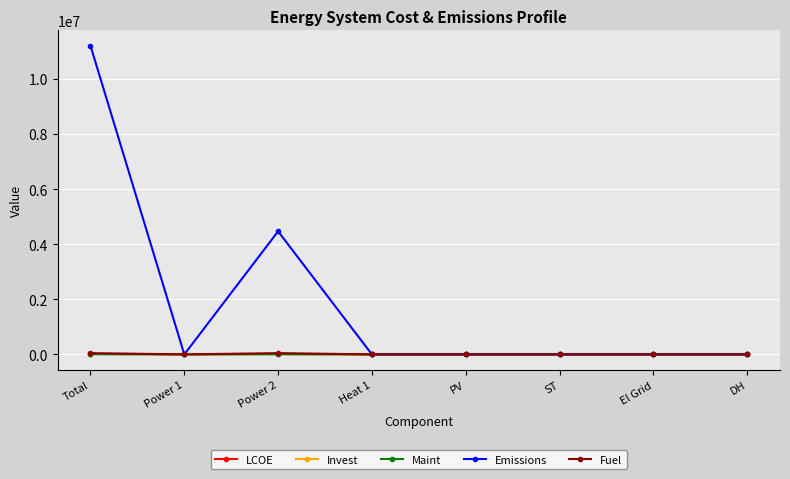

At which label is Emissions closest to 5598615?

Power 2